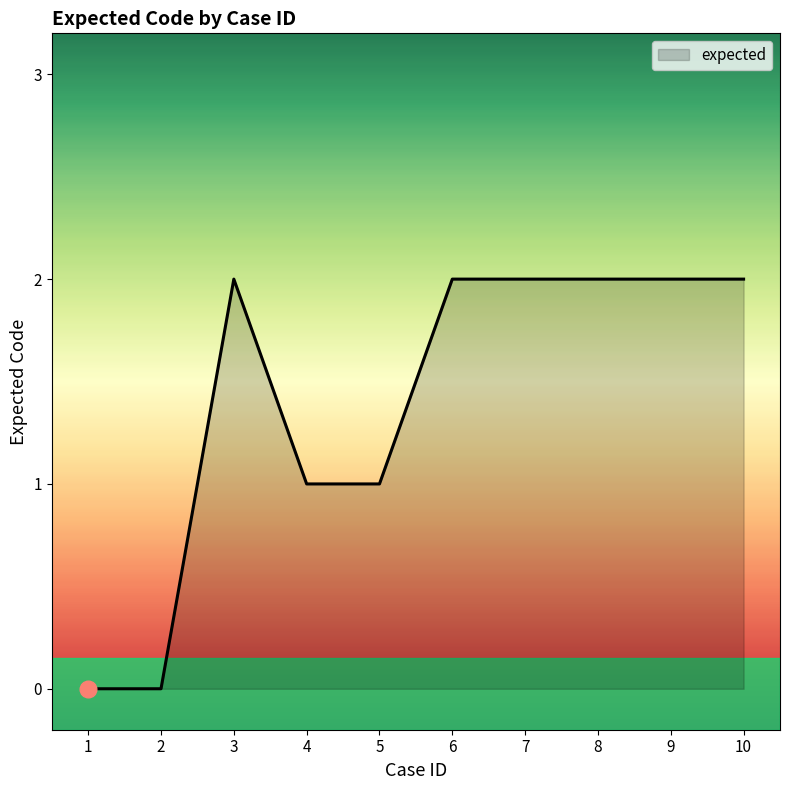

Reading left to right, extract all data points from this chart.

0	0	2	1	1	2	2	2	2	2